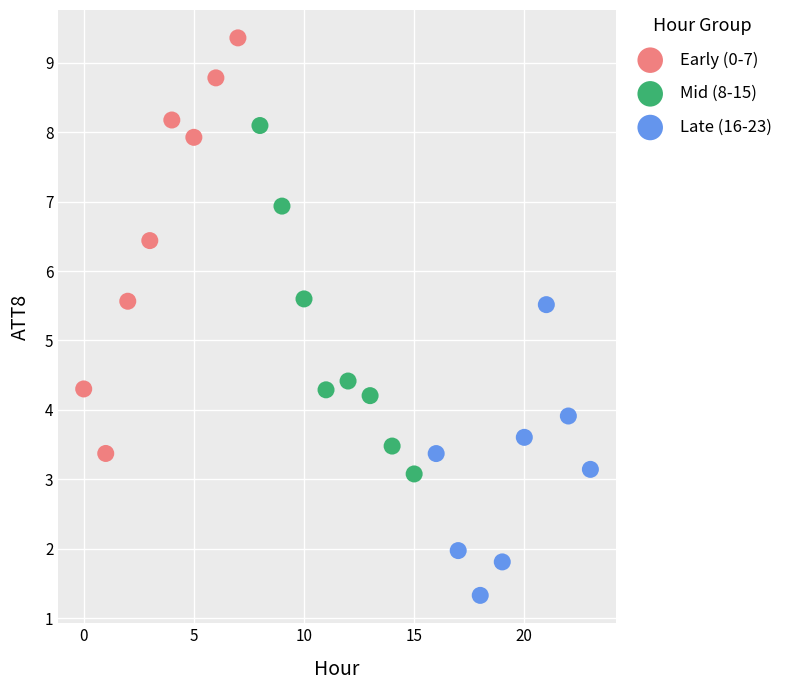

Which series contains the highest Y value?

Early (0-7)